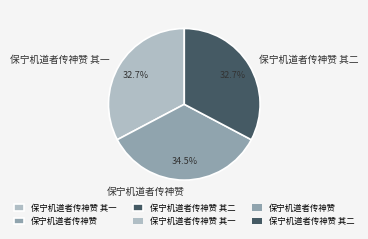

Is there any slice that represents more than half of the pie?

No